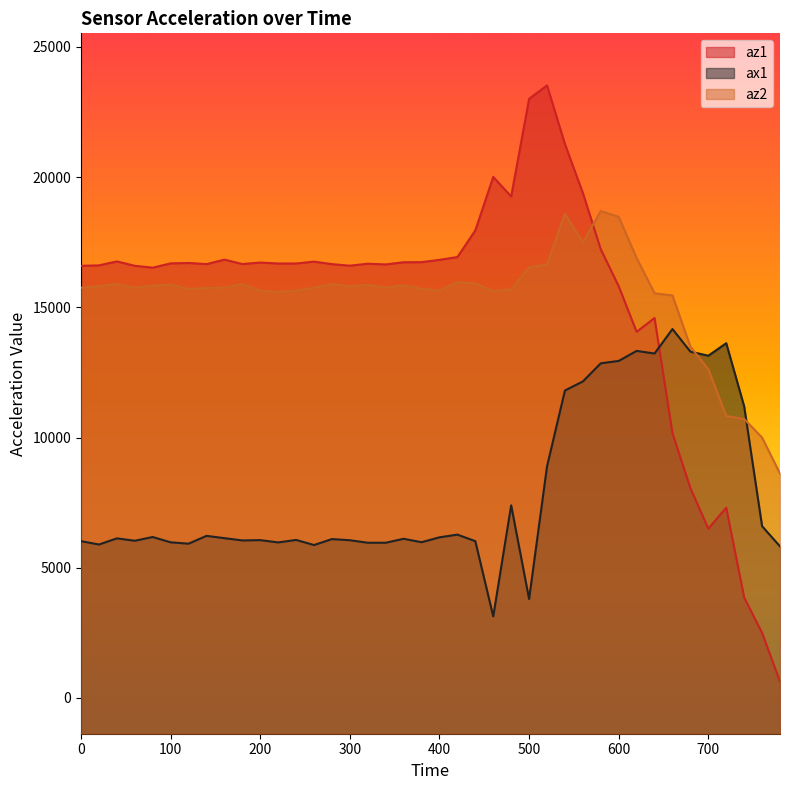

Which category has the highest value across all series?

520